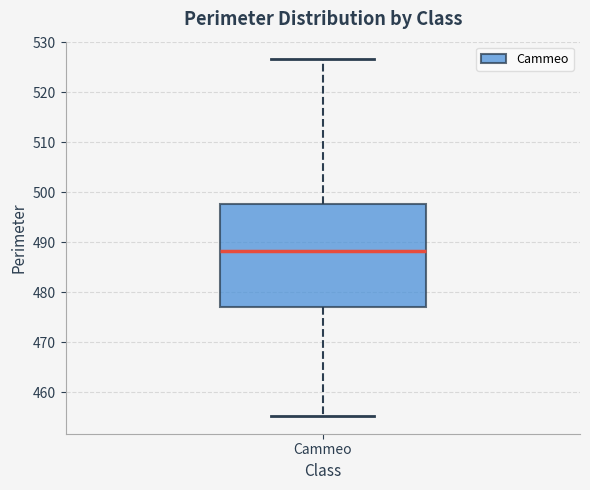

Read this box plot against the y-axis: the position of the median line, the range covered by the box, and the ends of both whiskers. The values are not printed on the chart, so give them approximately, as read against the axis.

median 488, box 477 to 498, whiskers 455 to 527